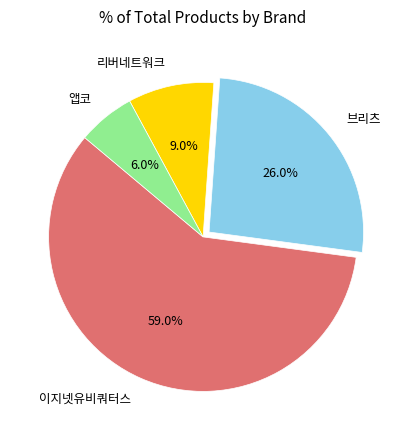

What is the ratio of the value at 앱코 to the value at 이지넷유비쿼터스?

0.1